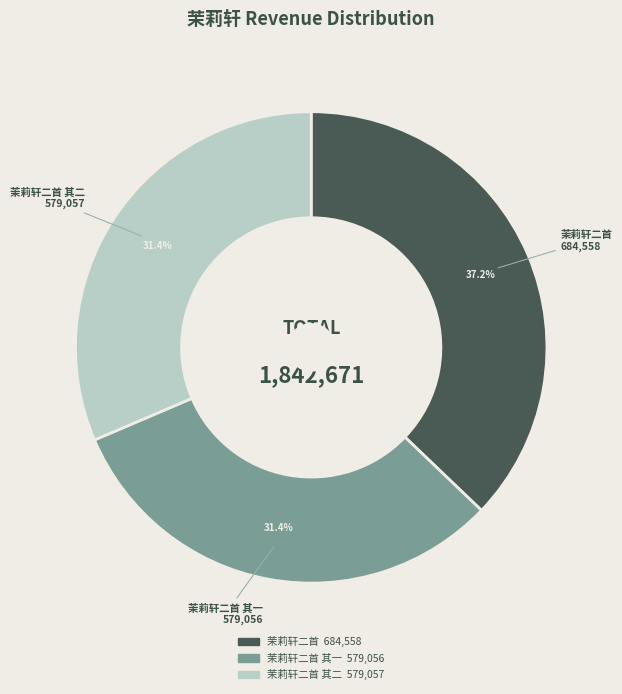

Is there any slice that represents more than half of the pie?

No